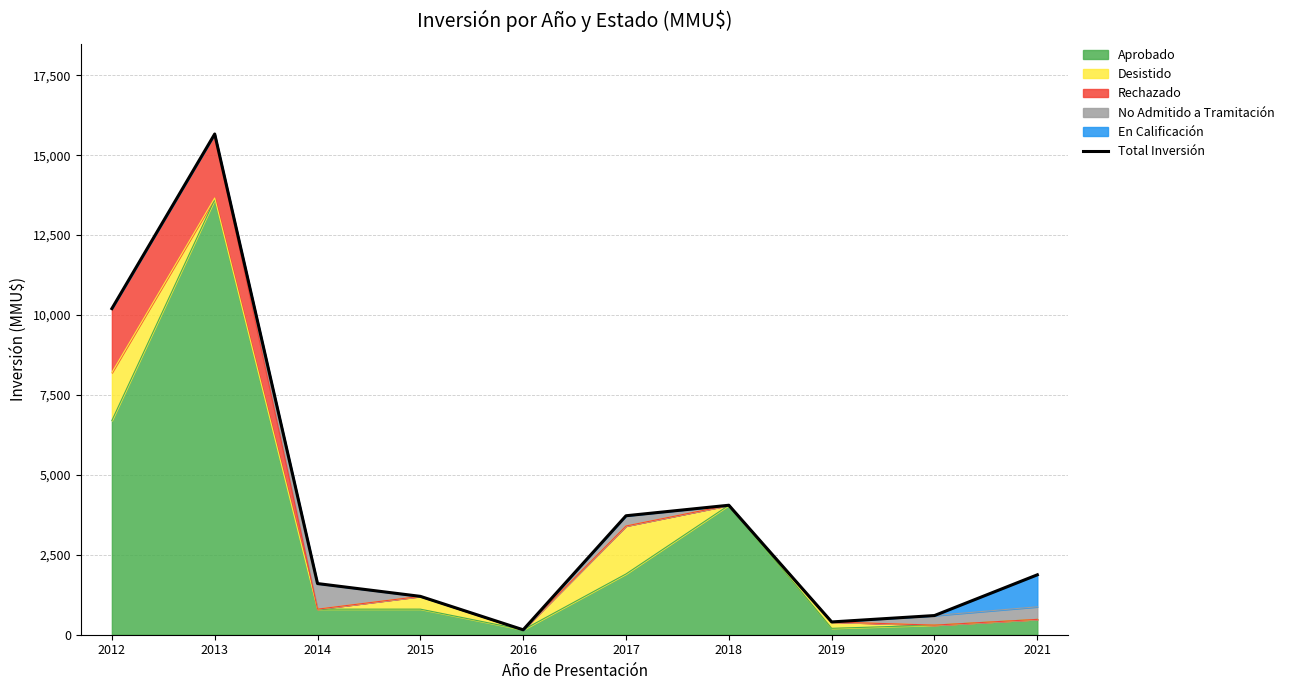

The chart shows a value of 1654 at 2018. True or false?

False